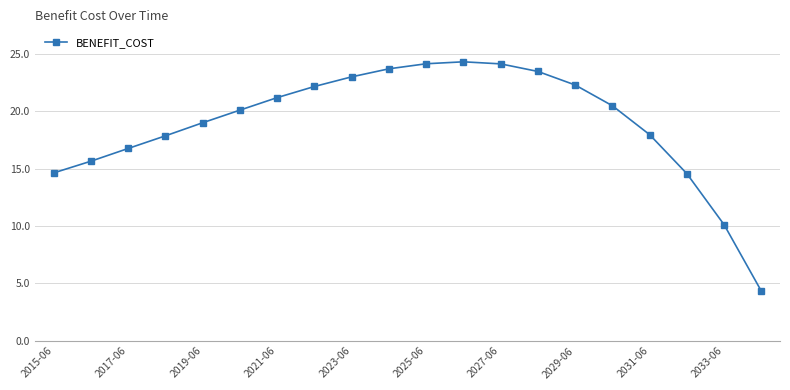

How many series are shown in this chart?

1